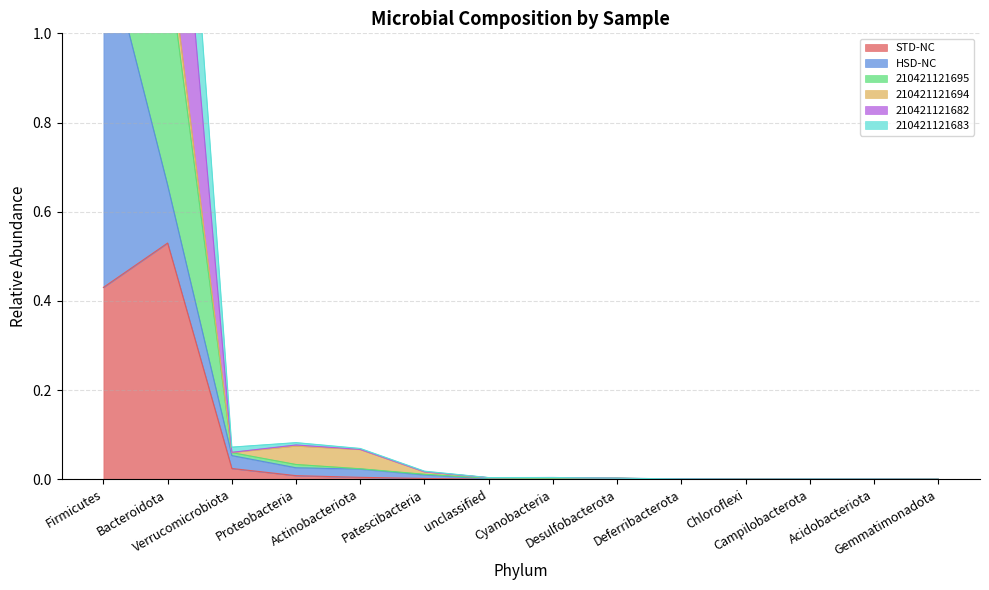

List the labels in order of 210421121683 value, largest first.

Firmicutes, Bacteroidota, Proteobacteria, Verrucomicrobiota, Actinobacteriota, Patescibacteria, Cyanobacteria, unclassified, Desulfobacterota, Deferribacterota, Campilobacterota, Acidobacteriota, Chloroflexi, Gemmatimonadota